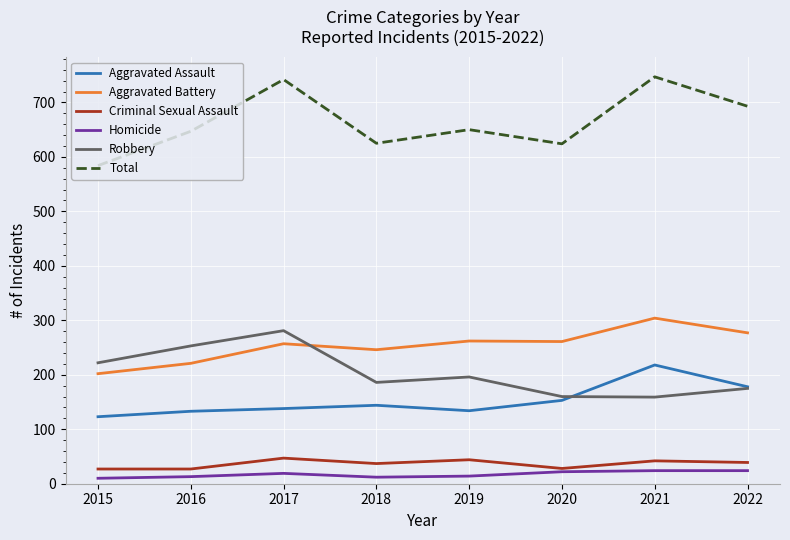

Where is the first local maximum for Robbery?

2017